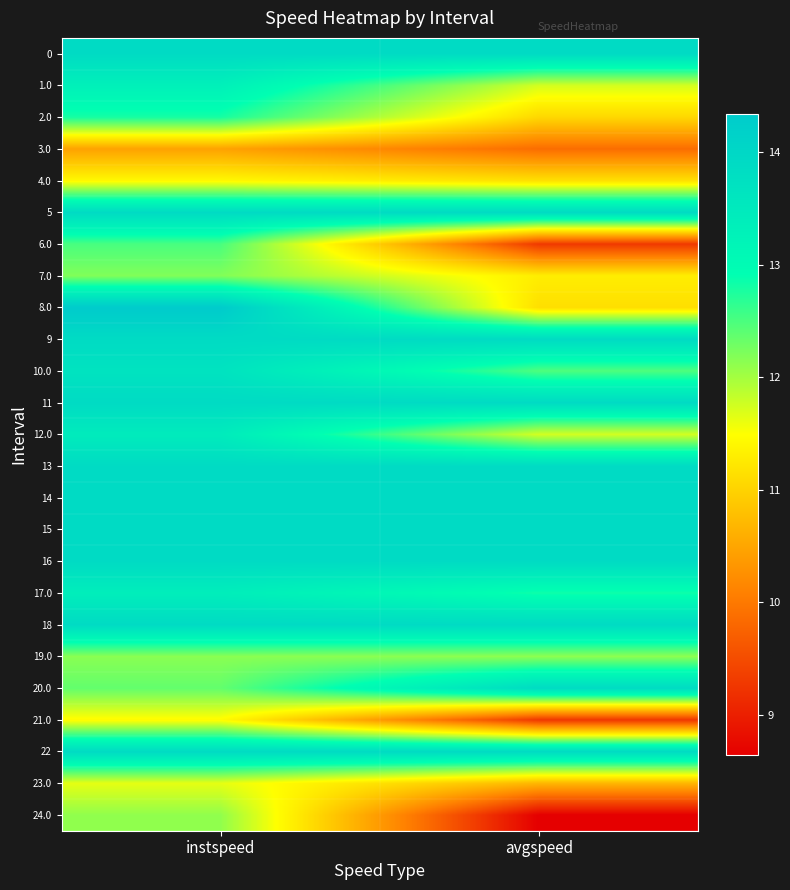

Reading left to right, what are all the values shown in this chart?

0: instspeed=13.9	avgspeed=13.9
1.0: instspeed=13.3	avgspeed=11.7
2.0: instspeed=12.8	avgspeed=11.1
3.0: instspeed=10.5	avgspeed=9.9
4.0: instspeed=11.4	avgspeed=11.2
5: instspeed=13.9	avgspeed=13.9
6.0: instspeed=12.5	avgspeed=9.3
7.0: instspeed=12.2	avgspeed=11.3
8.0: instspeed=14.3	avgspeed=11.1
9: instspeed=13.9	avgspeed=13.9
10.0: instspeed=13.7	avgspeed=12.5
11: instspeed=13.9	avgspeed=13.9
12.0: instspeed=13.4	avgspeed=11.7
13: instspeed=13.9	avgspeed=13.9
14: instspeed=13.9	avgspeed=13.9
15: instspeed=13.9	avgspeed=13.9
16: instspeed=13.9	avgspeed=13.9
17.0: instspeed=13.4	avgspeed=12.8
18: instspeed=13.9	avgspeed=13.9
19.0: instspeed=12.1	avgspeed=12.1
20.0: instspeed=12.4	avgspeed=13.9
21.0: instspeed=11.5	avgspeed=9.3
22: instspeed=13.9	avgspeed=13.9
23.0: instspeed=11.6	avgspeed=10.7
24.0: instspeed=12.1	avgspeed=8.6